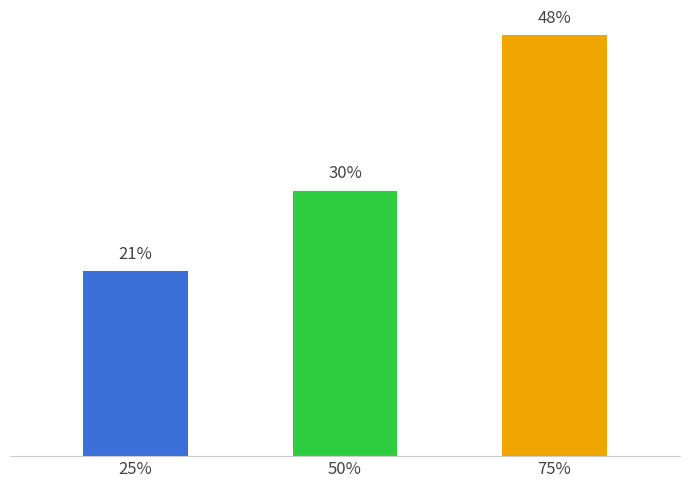

Does the chart contain any negative values?

No